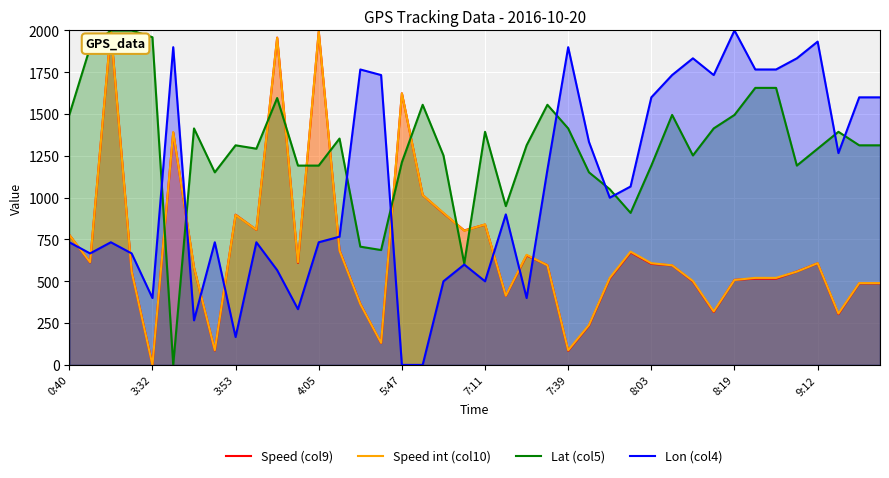

How many values in Lon (col4) are above zero?

38